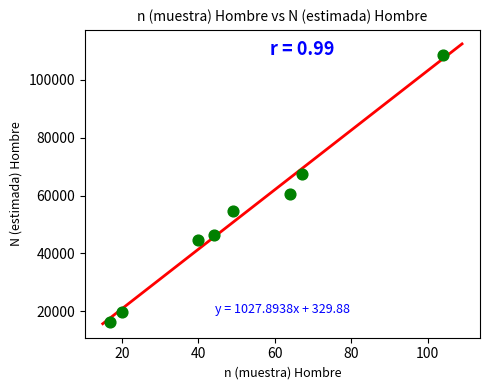

What is the average Y value?

52367